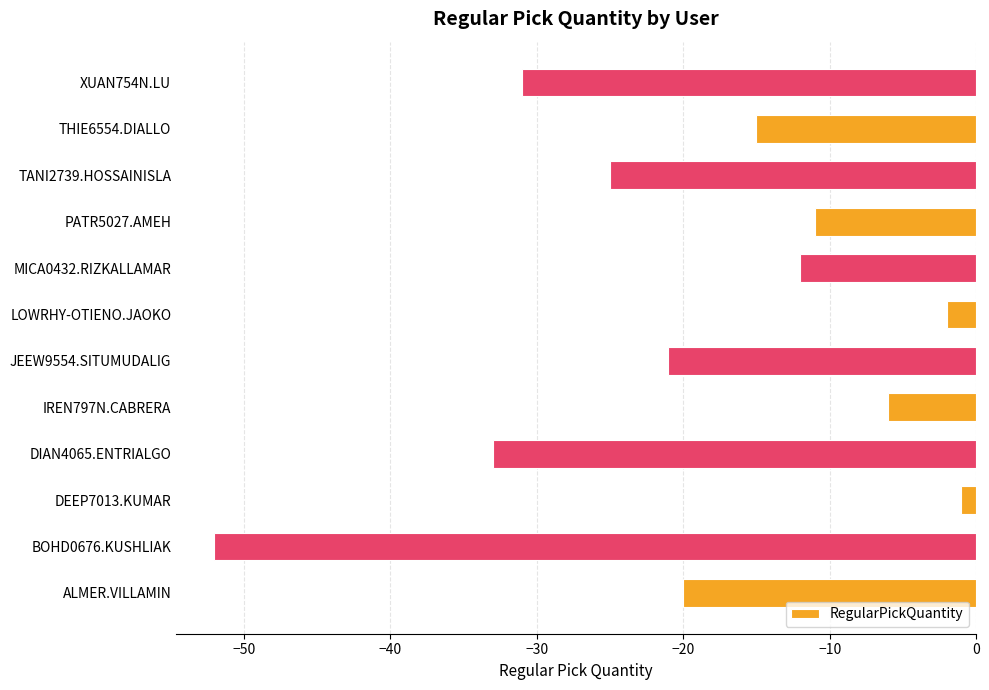

True or false: the data shows -25 at TANI2739.HOSSAINISLA.

True